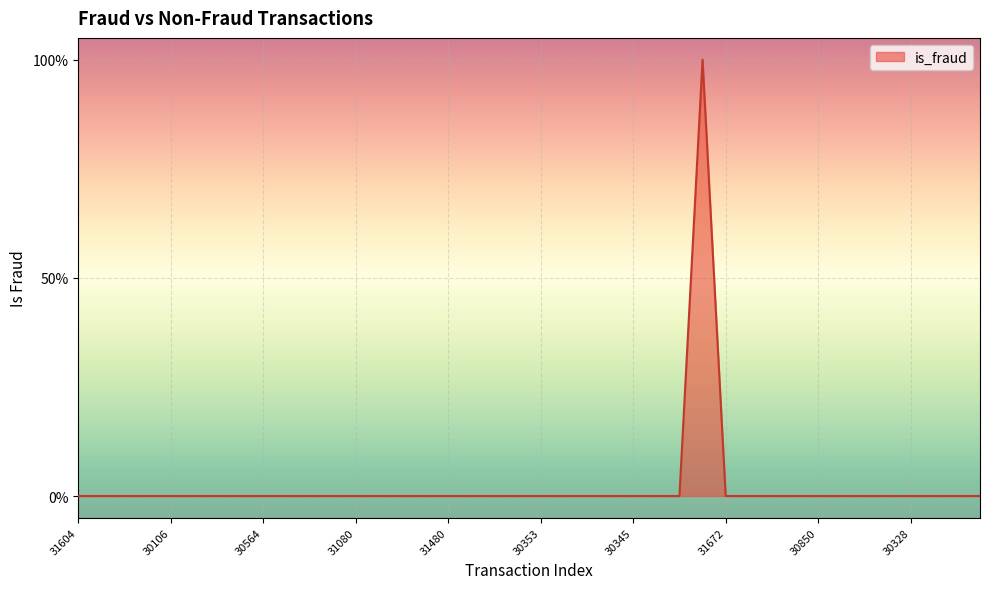

Count the values in the range 0 to 1.

40